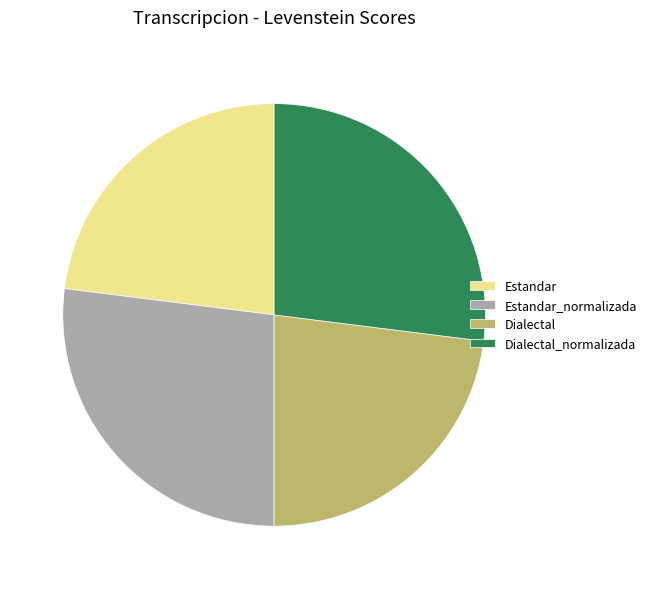

True or false: Estandar accounts for 29% of the total.

False